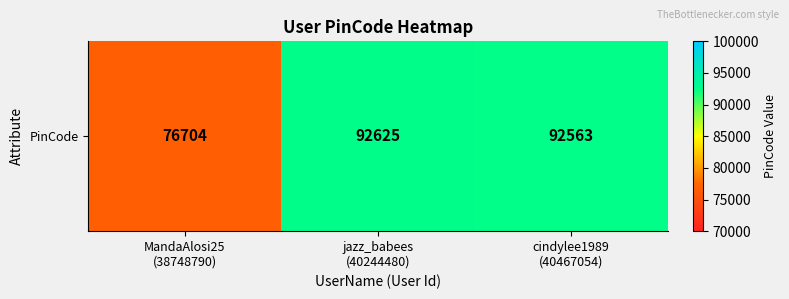

The value at MandaAlosi25
(38748790) is 76704. True or false?

True